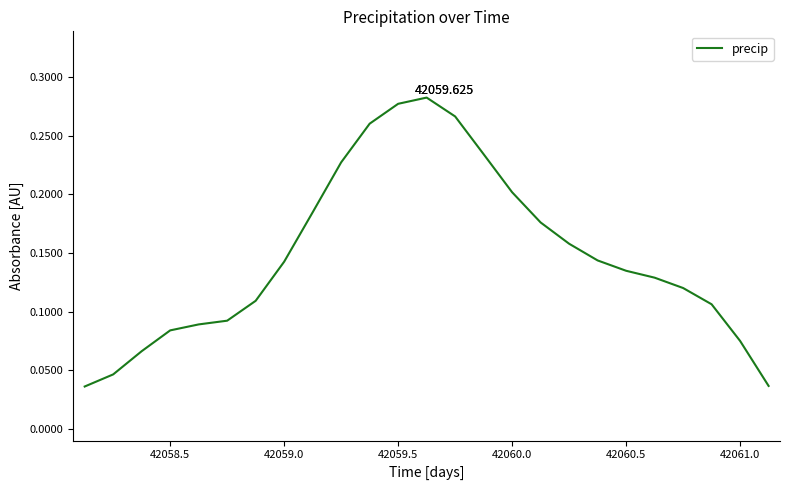

Is this an area chart (filled region under the line)?

No